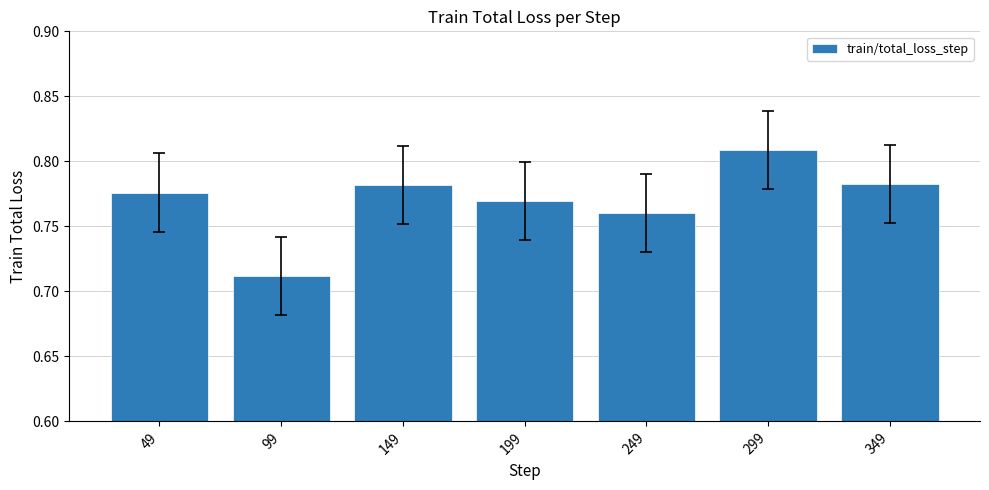

Where is the data nearest to the value 0?

99